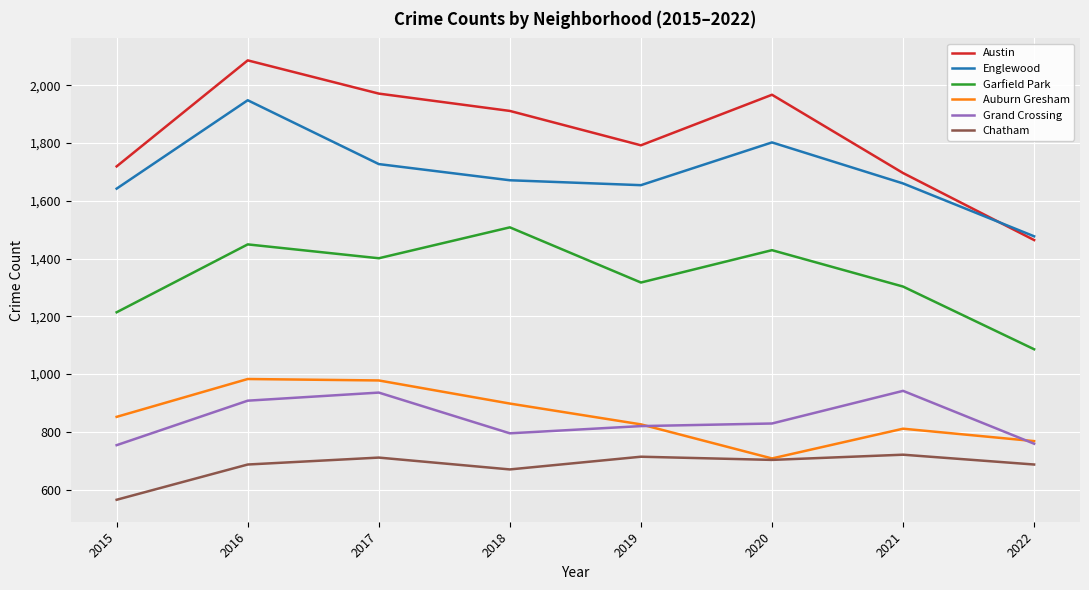

Which series has the widest spread of values?

Austin